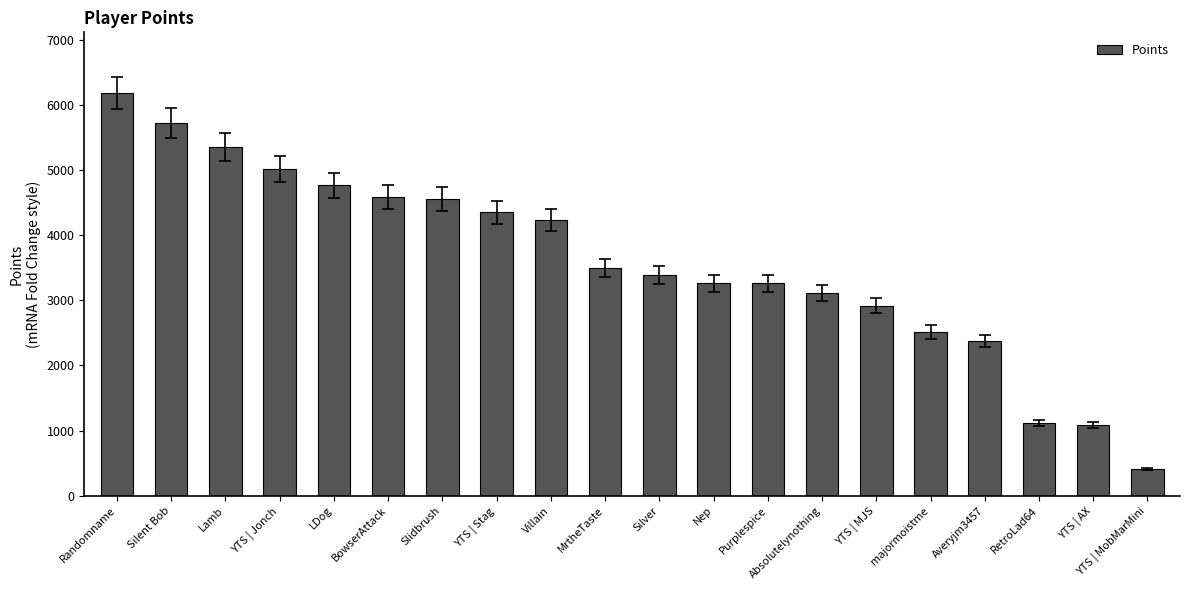

Which label corresponds to the smallest value in the chart?

YTS | MobMarMini